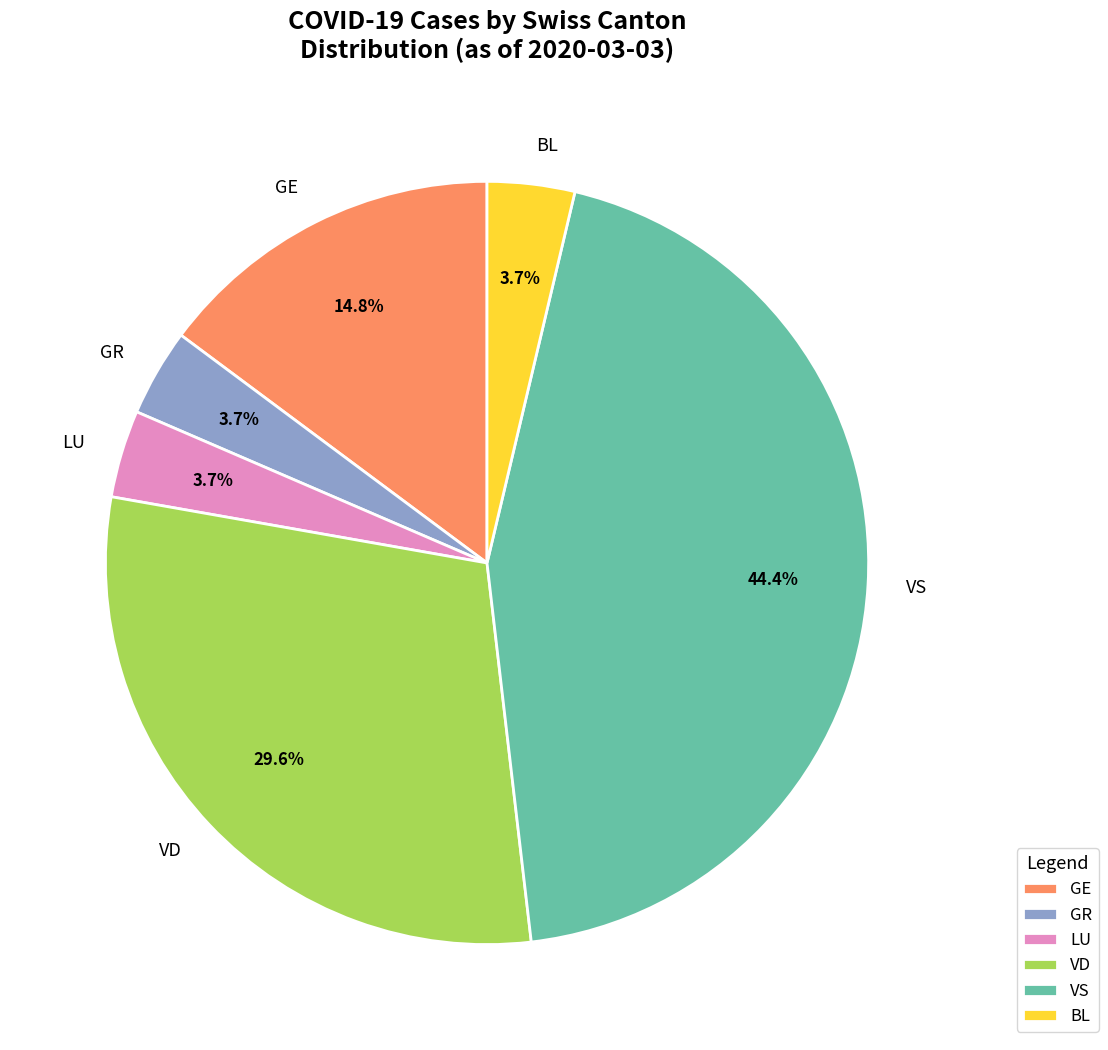

Combined, what portion of the pie is GE and GR?

18.5%